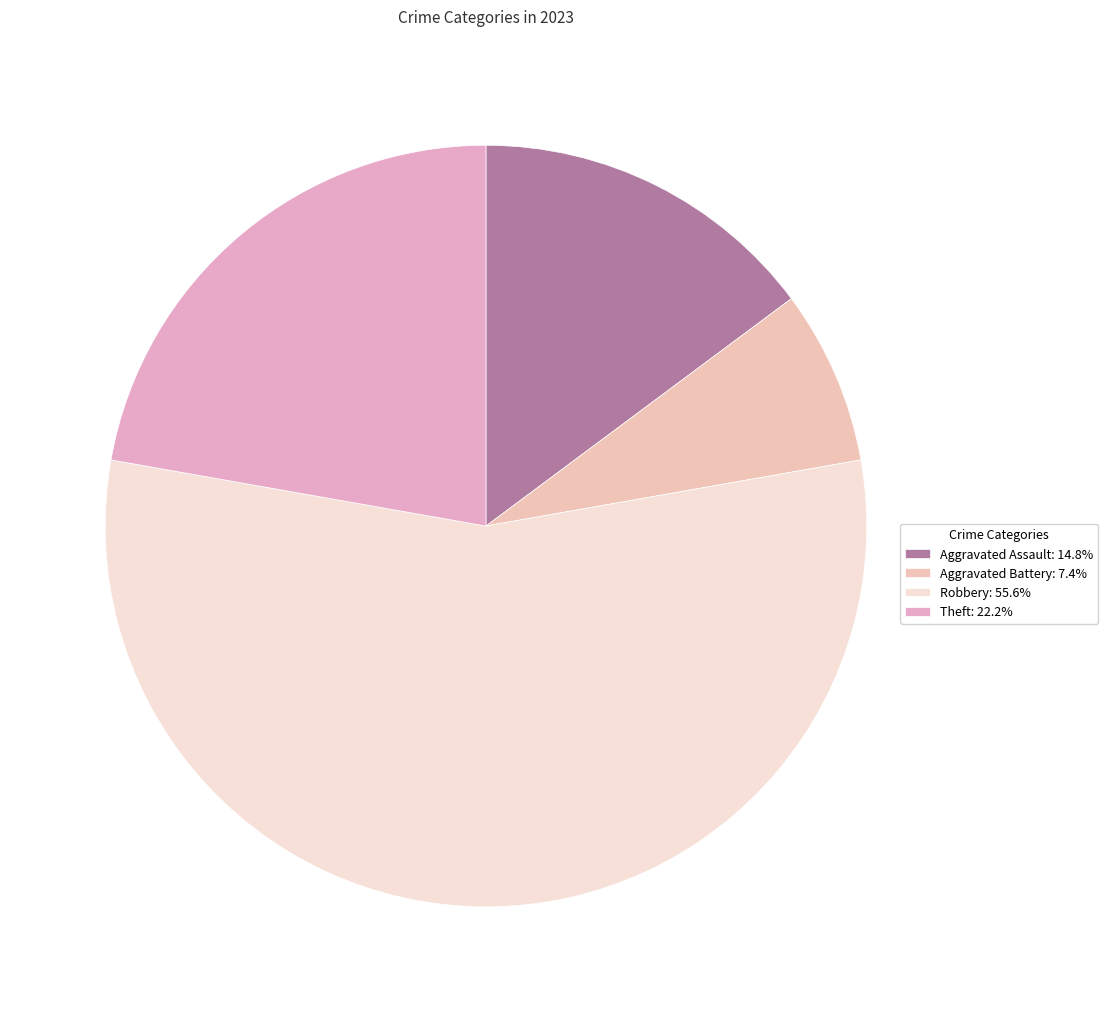

Count the number of slices in the pie.

4